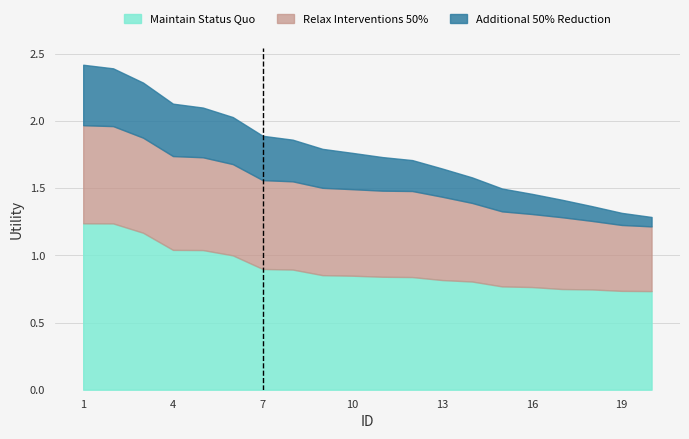

Which label corresponds to the smallest value in the chart?

20